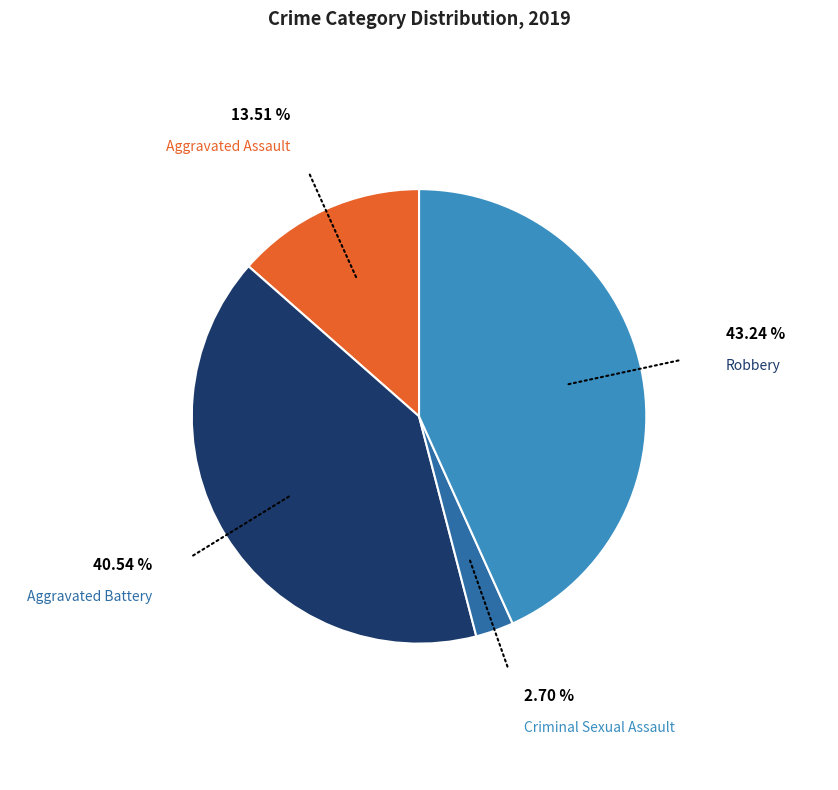

True or false: Aggravated Assault accounts for 1% of the total.

False